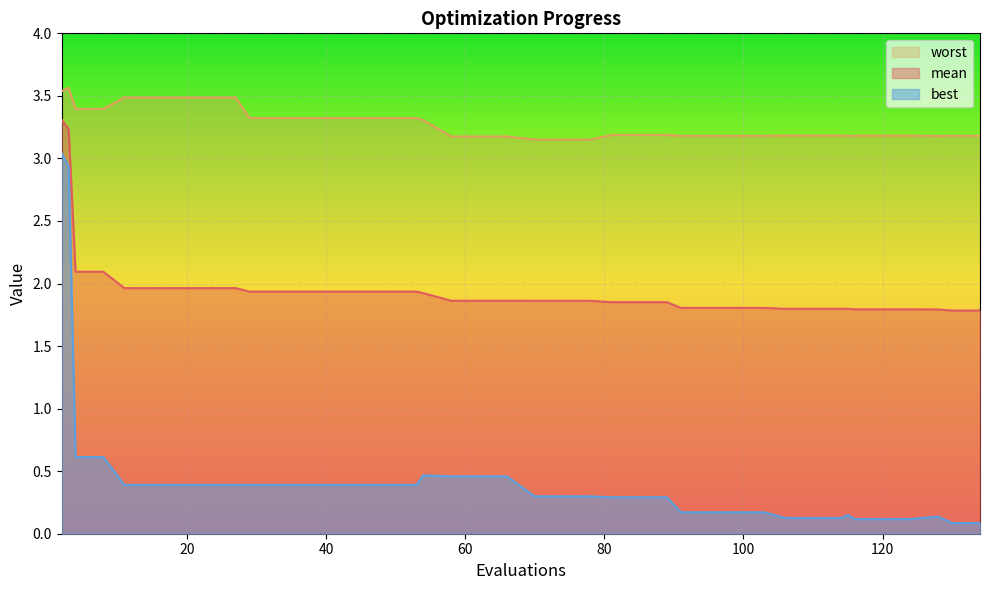

What is the difference between the maximum and minimum values in the worst series?

0.4